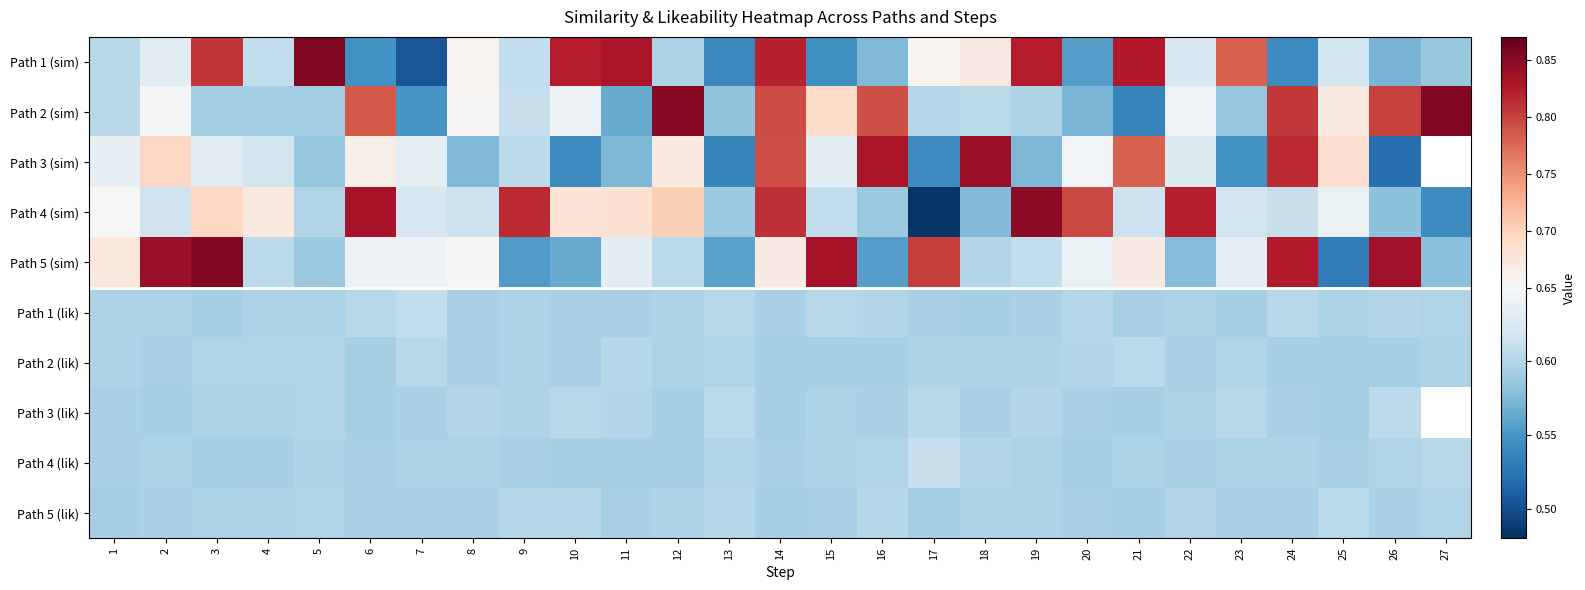

What is the total value across all series at 20?

6.2